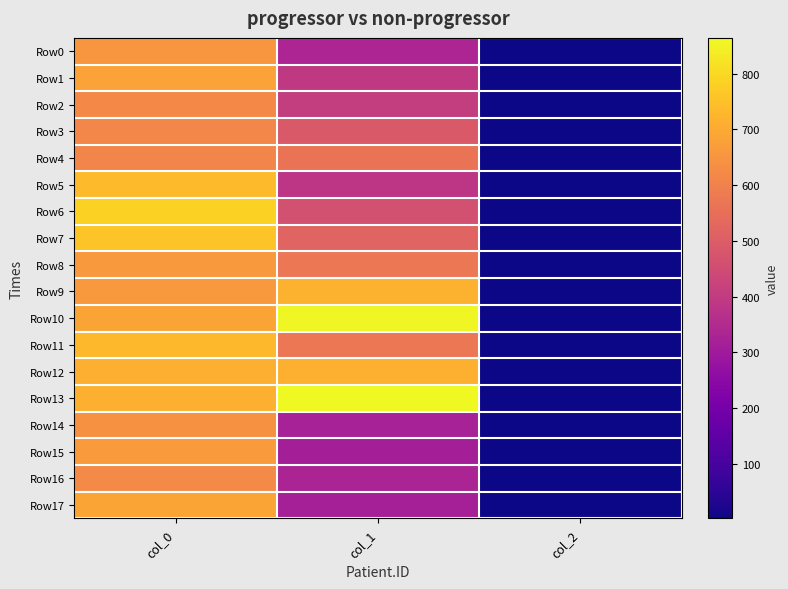

Reading left to right, extract all data points from this chart.

Row0: col_0=653.3	col_1=334.1	col_2=2.0
Row1: col_0=680.0	col_1=394.9	col_2=2.0
Row2: col_0=620.0	col_1=408.4	col_2=2.0
Row3: col_0=613.3	col_1=489.4	col_2=2.0
Row4: col_0=610.0	col_1=563.6	col_2=2.0
Row5: col_0=736.7	col_1=384.8	col_2=2.0
Row6: col_0=783.3	col_1=462.4	col_2=2.0
Row7: col_0=756.7	col_1=519.8	col_2=2.0
Row8: col_0=660.0	col_1=573.8	col_2=2.0
Row9: col_0=660.0	col_1=718.9	col_2=2.0
Row10: col_0=686.7	col_1=860.6	col_2=2.0
Row11: col_0=730.0	col_1=573.8	col_2=2.0
Row12: col_0=710.0	col_1=715.5	col_2=2.0
Row13: col_0=713.3	col_1=864.0	col_2=2.0
Row14: col_0=640.0	col_1=320.6	col_2=2.0
Row15: col_0=663.3	col_1=313.9	col_2=2.0
Row16: col_0=623.3	col_1=330.8	col_2=2.0
Row17: col_0=686.7	col_1=317.2	col_2=2.0